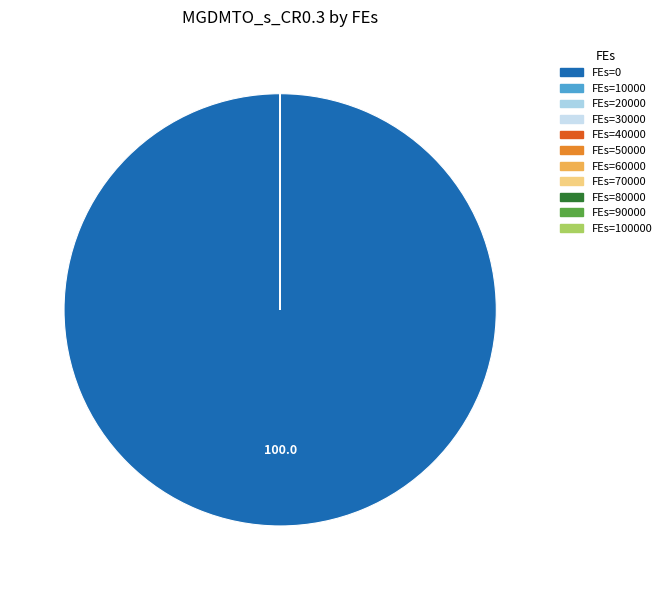

Rank the categories by value from lowest to highest.

100000, 90000, 80000, 70000, 60000, 50000, 40000, 30000, 20000, 10000, 0